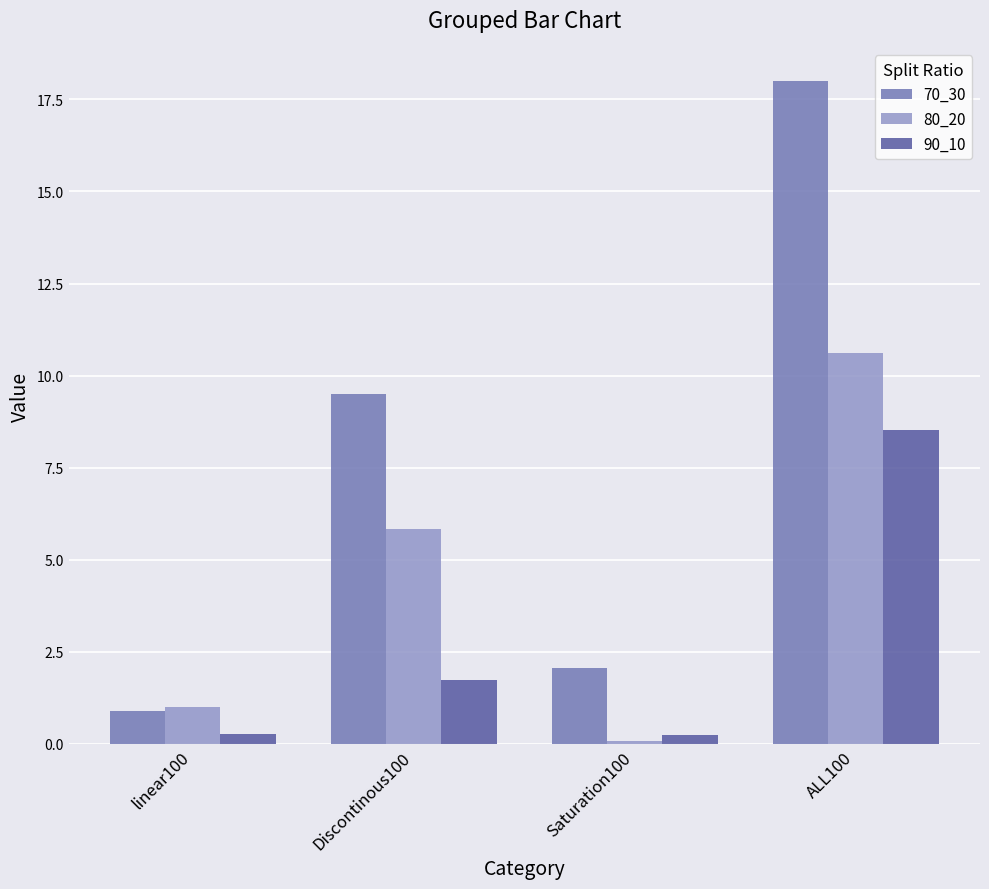

What is the value of the 90_10 bar at the 3rd from the left?

0.3